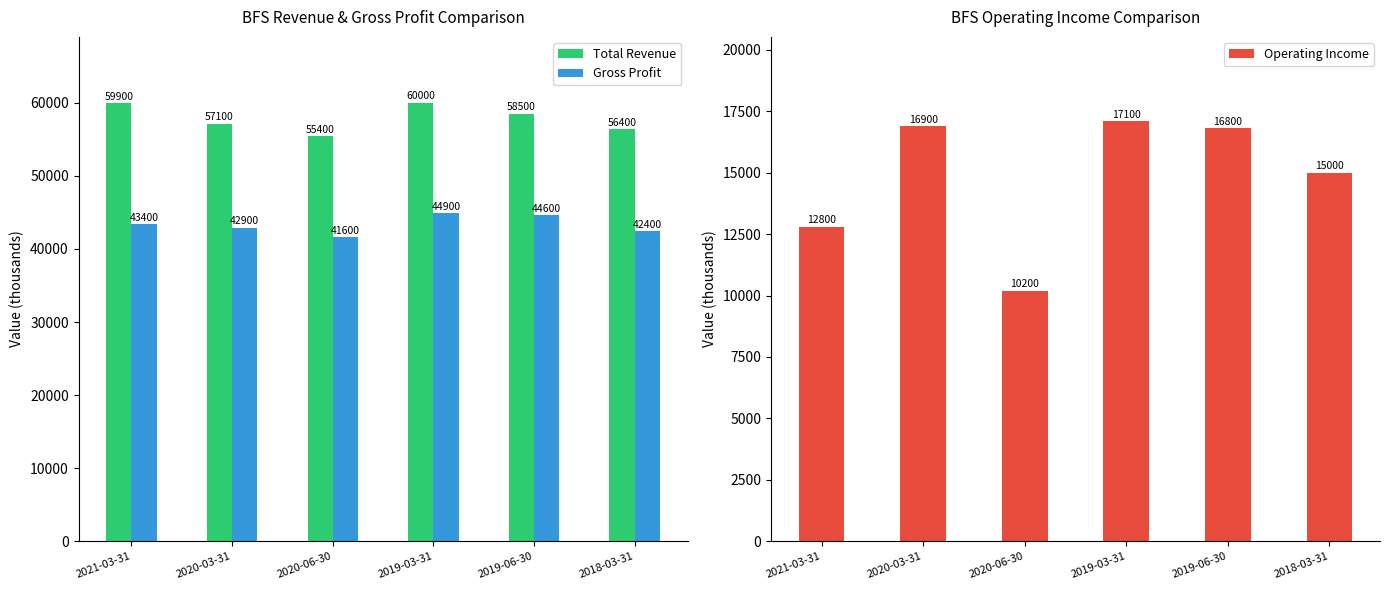

Reading left to right, what are all the values shown in this chart?

Total Revenue: 2021-03-31=59900	2020-03-31=57100	2020-06-30=55400	2019-03-31=60000	2019-06-30=58500	2018-03-31=56400
Gross Profit: 2021-03-31=43400	2020-03-31=42900	2020-06-30=41600	2019-03-31=44900	2019-06-30=44600	2018-03-31=42400
Operating Income: 2021-03-31=12800	2020-03-31=16900	2020-06-30=10200	2019-03-31=17100	2019-06-30=16800	2018-03-31=15000